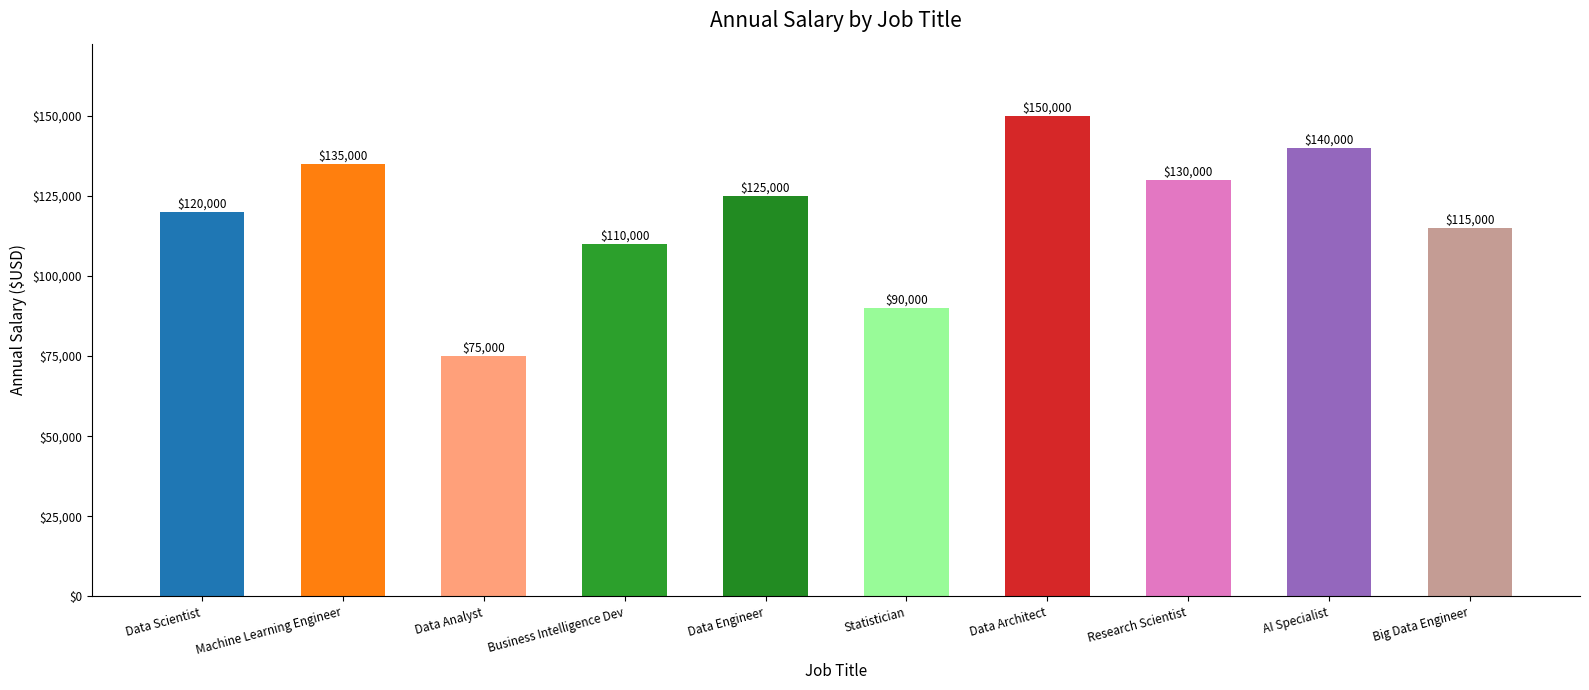

Reading left to right, transcribe all the data shown in this chart.

120000	135000	75000	110000	125000	90000	150000	130000	140000	115000